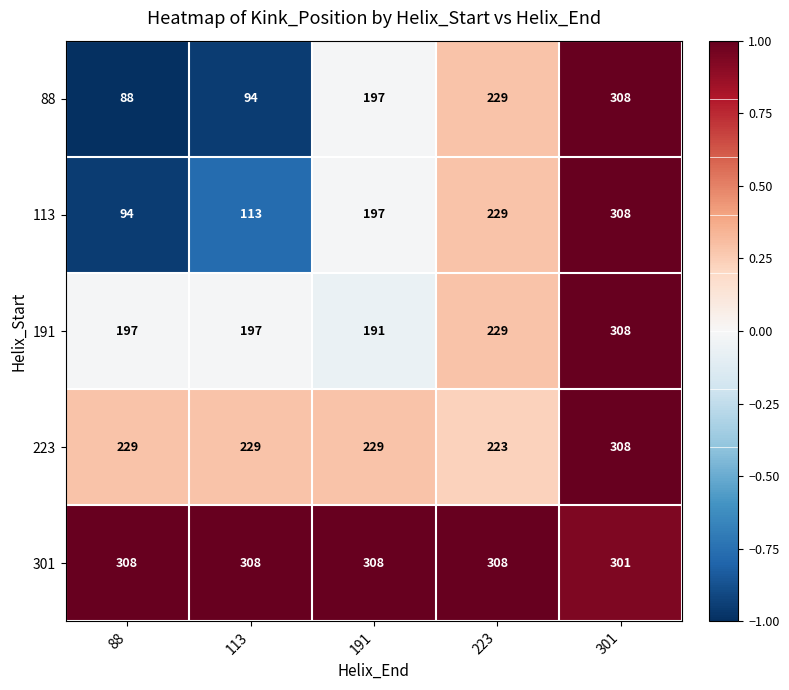

What is the average value of the 88 series?

183